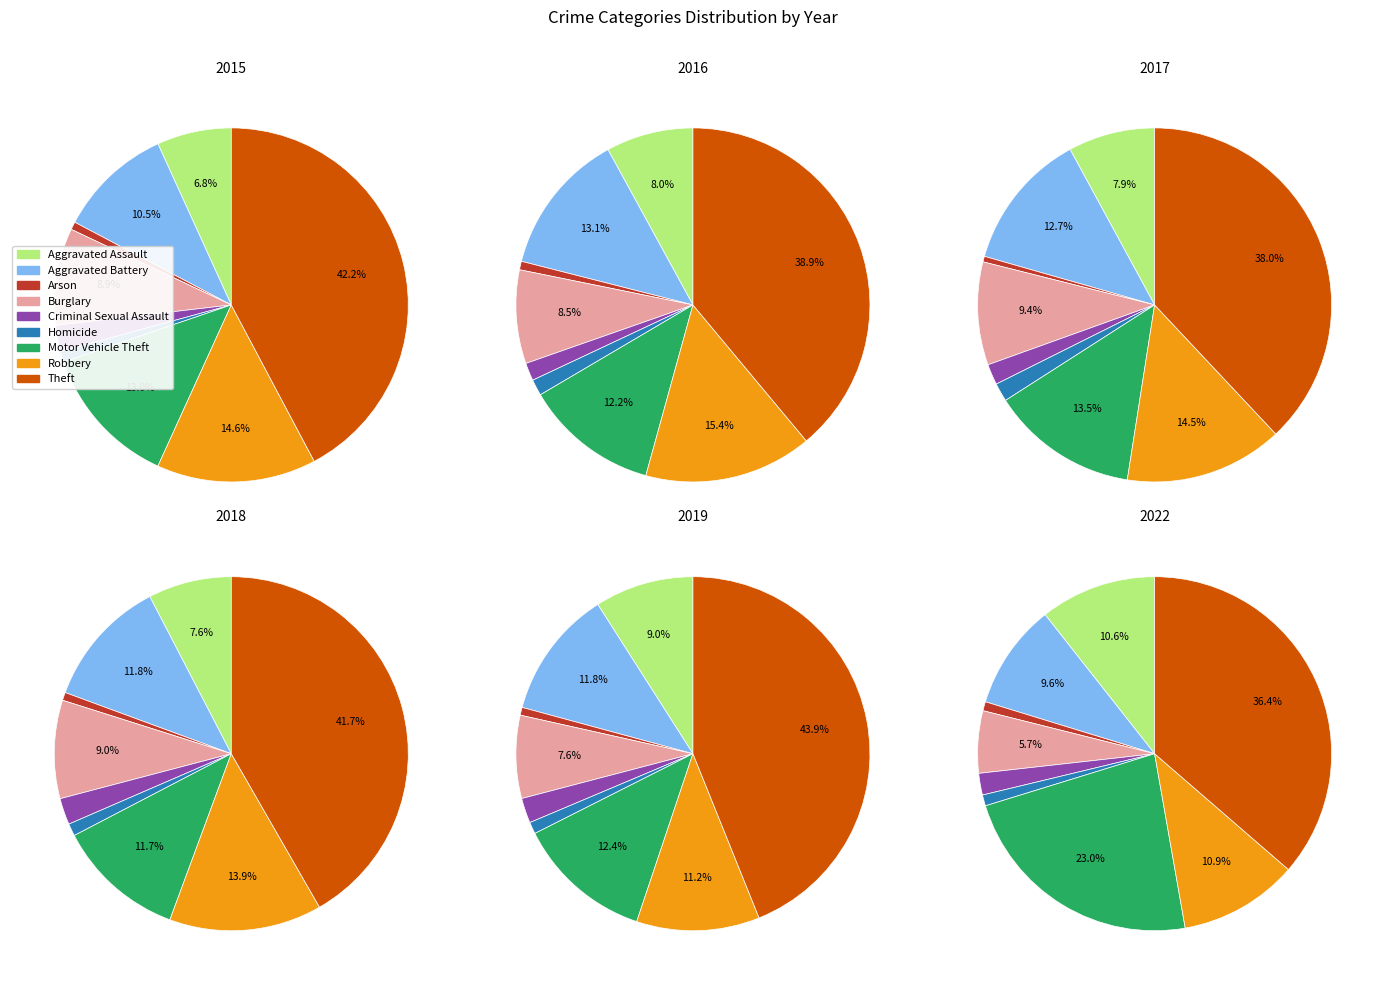

To the nearest percent, what is the combined percentage of Aggravated Battery and Criminal Sexual Assault?

12%